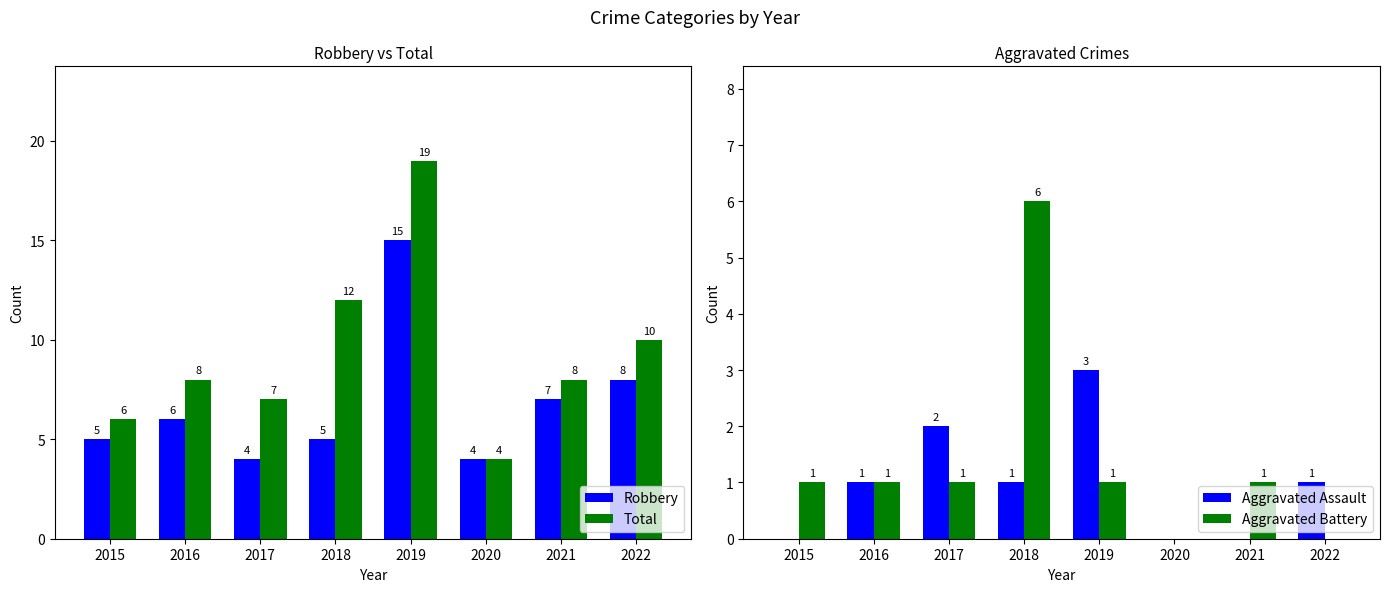

The Robbery series shows 4 at 2020. True or false?

True